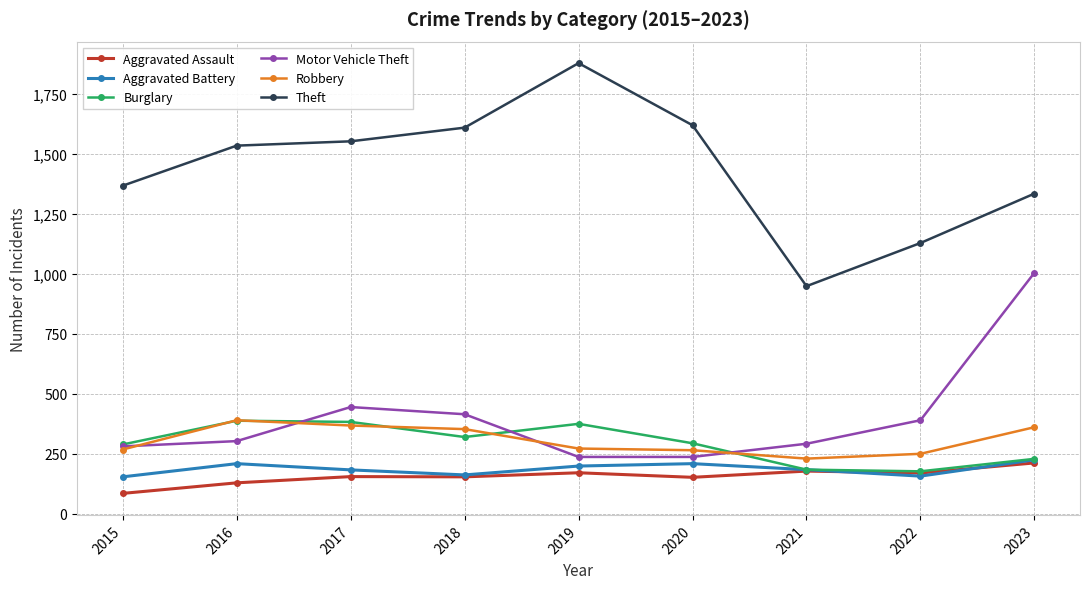

True or false: Robbery and Aggravated Battery cross at least once.

False